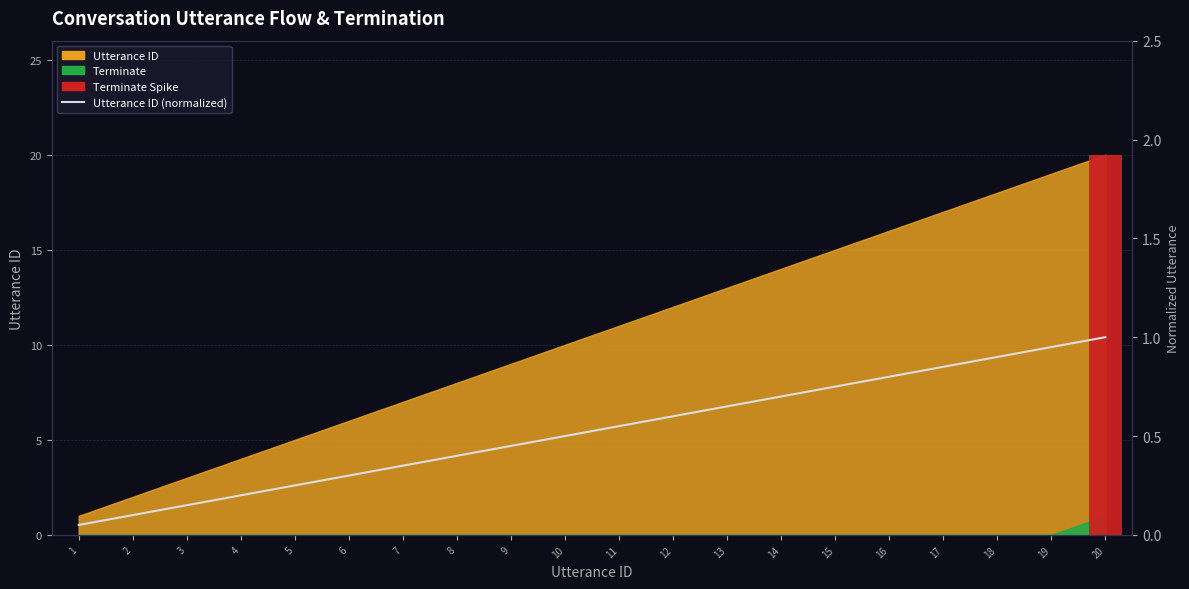

How many data points does each series have?

20